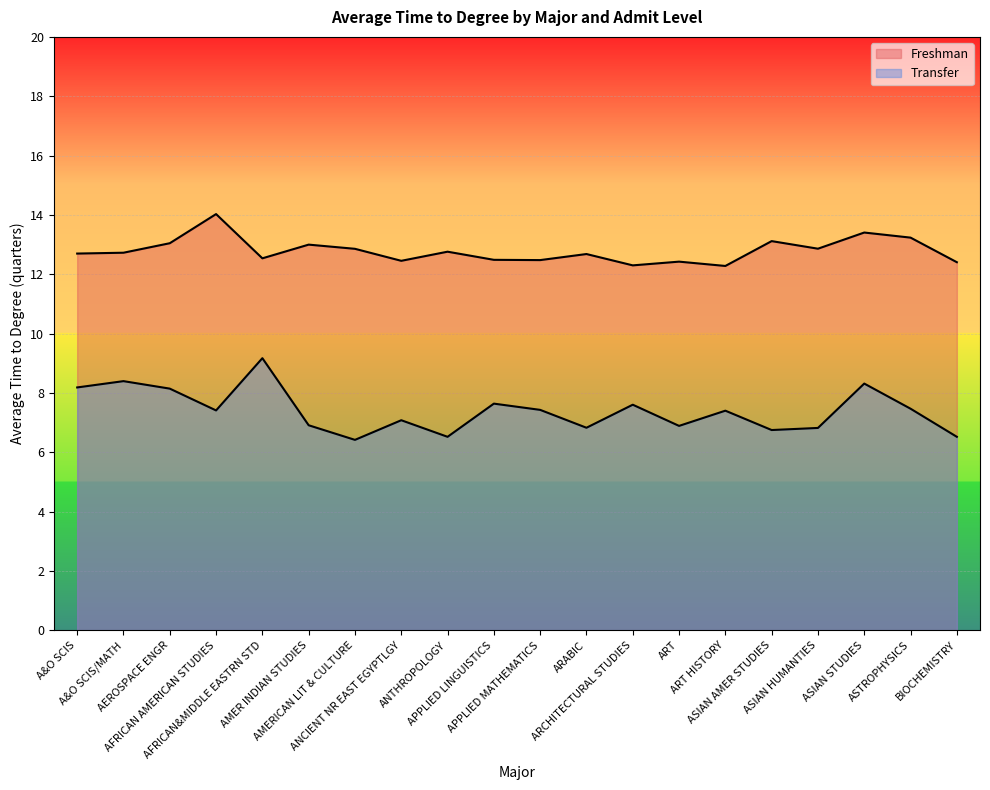

What is the average value of the Freshman series?

12.8